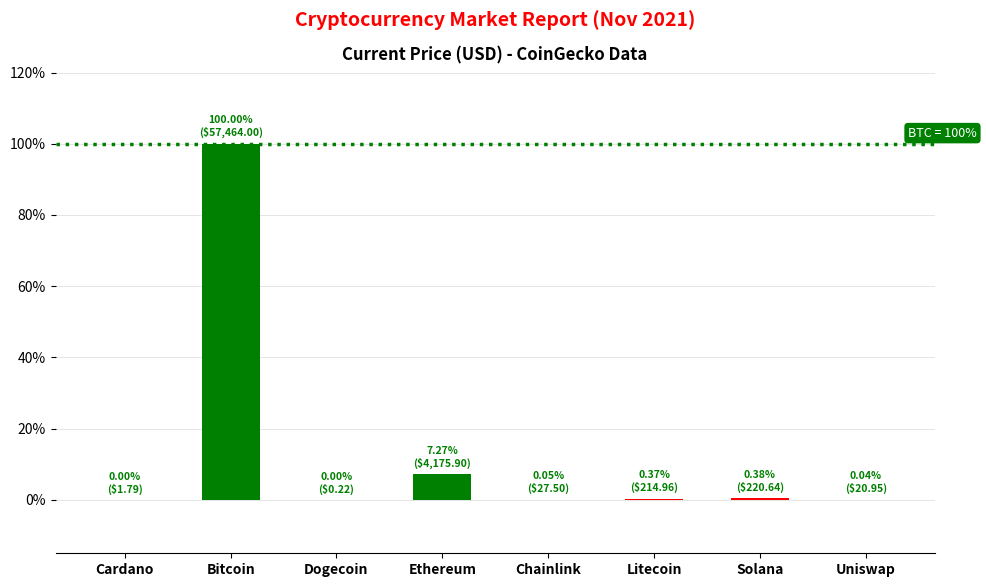

At which category does the chart reach its peak across all series?

Bitcoin